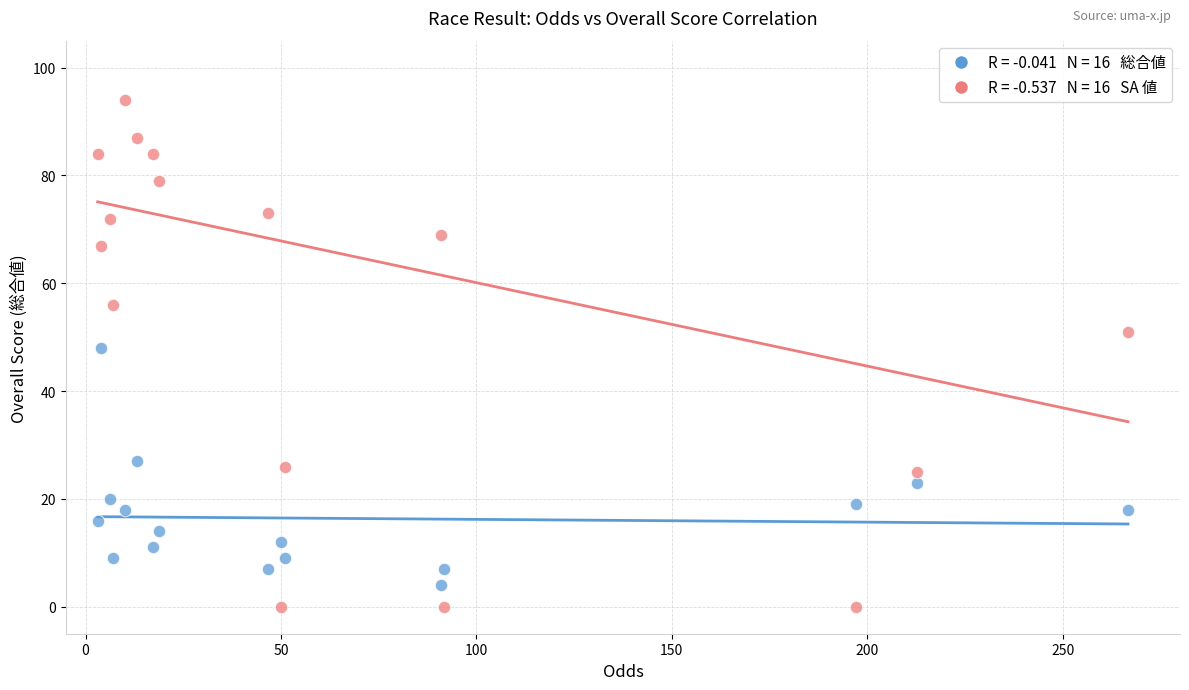

Across all data points, what is the range of Y values (max minus min)?

94